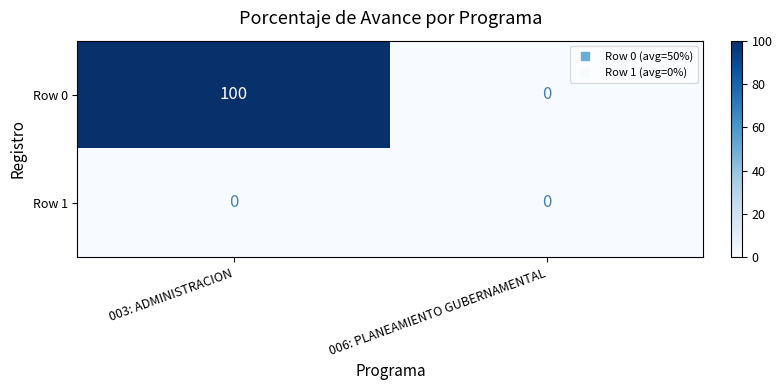

Reading left to right, what are all the values shown in this chart?

Row 0: 003: ADMINISTRACION=100	006: PLANEAMIENTO GUBERNAMENTAL=0
Row 1: 003: ADMINISTRACION=0	006: PLANEAMIENTO GUBERNAMENTAL=0